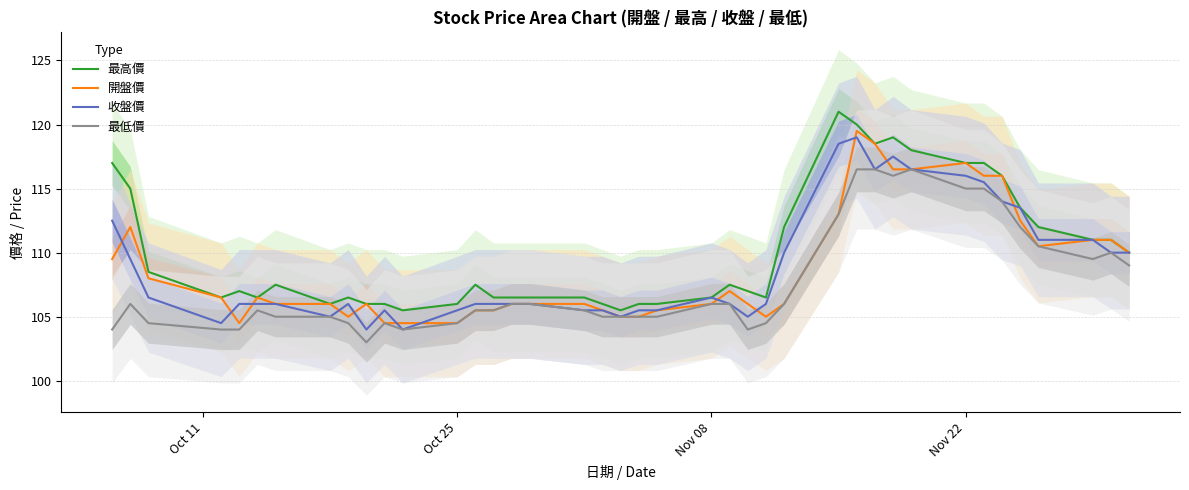

Which series has the widest spread of values?

最高價